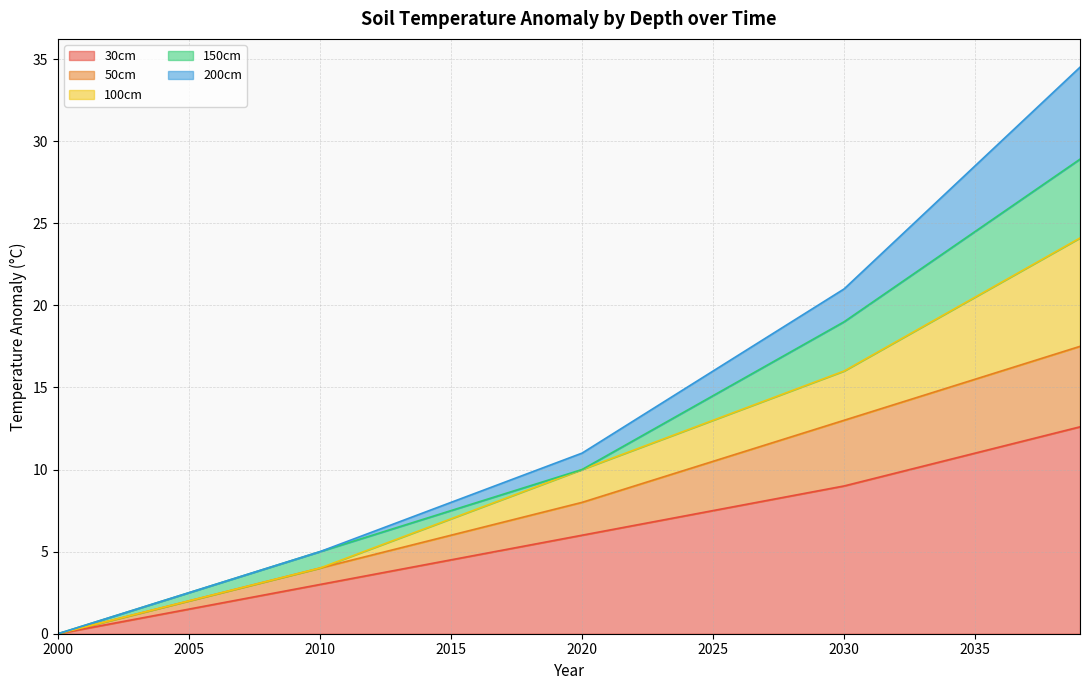

How many data points in 30cm are less than 6?

20